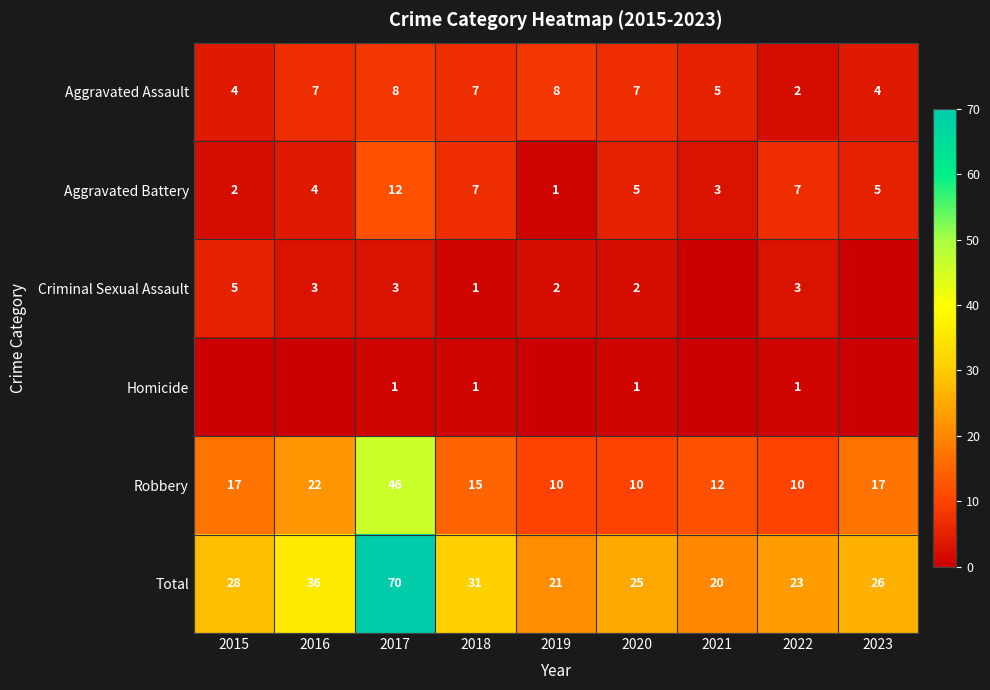

What is the total value across all series at 2016?

72